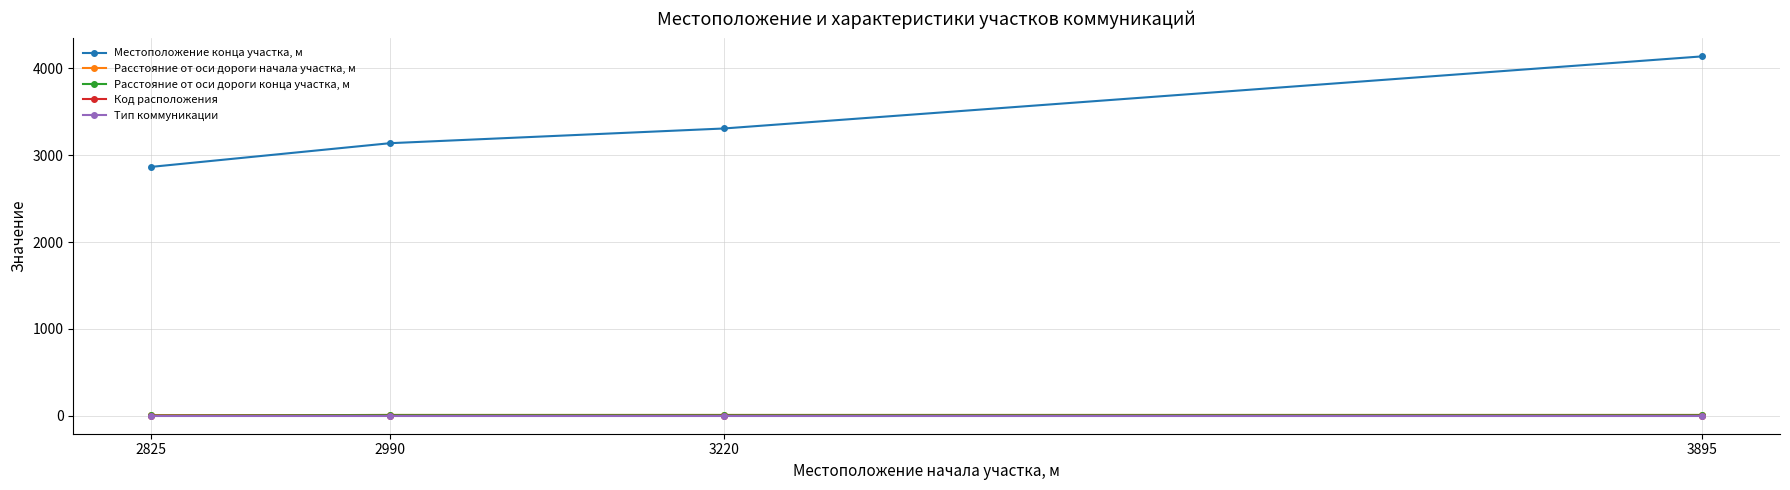

At which label does Код расположения reach its peak?

2825